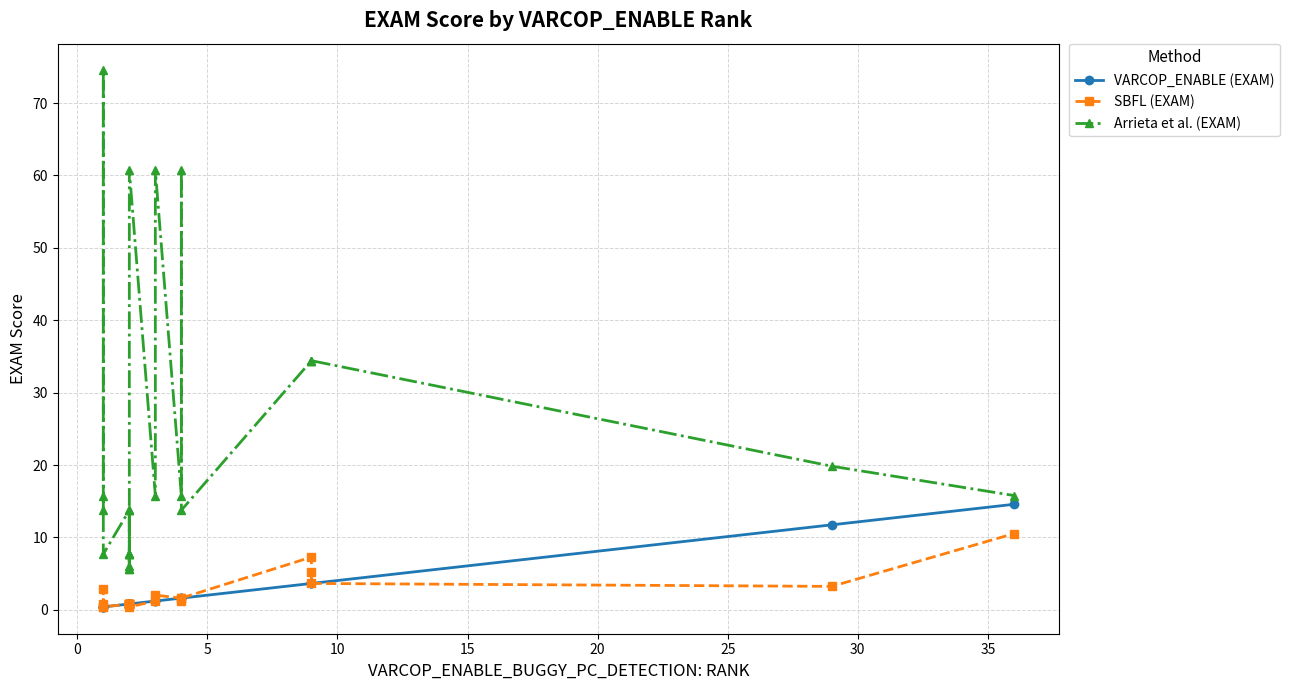

Reading right to left, extract all data points from this chart.

VARCOP_ENABLE (EXAM): 14.6	11.7	3.6	3.6	3.6	1.6	1.6	1.6	1.2	1.2	0.8	0.8	0.8	0.8	0.8	0.8	0.8	0.8	0.8	0.8	0.8	0.4	0.4	0.4	0.4
SBFL (EXAM): 10.5	3.2	3.6	5.3	7.3	1.6	1.2	1.6	2.0	1.2	0.4	0.8	0.8	0.8	0.8	0.8	0.8	0.8	0.8	0.8	0.8	0.4	2.8	0.4	0.8
Arrieta et al. (EXAM): 15.8	19.8	34.4	34.4	34.4	13.8	60.7	15.8	60.7	15.8	60.7	13.8	5.7	7.7	7.7	7.7	5.7	7.7	13.8	6.1	13.8	7.7	74.5	15.8	13.8